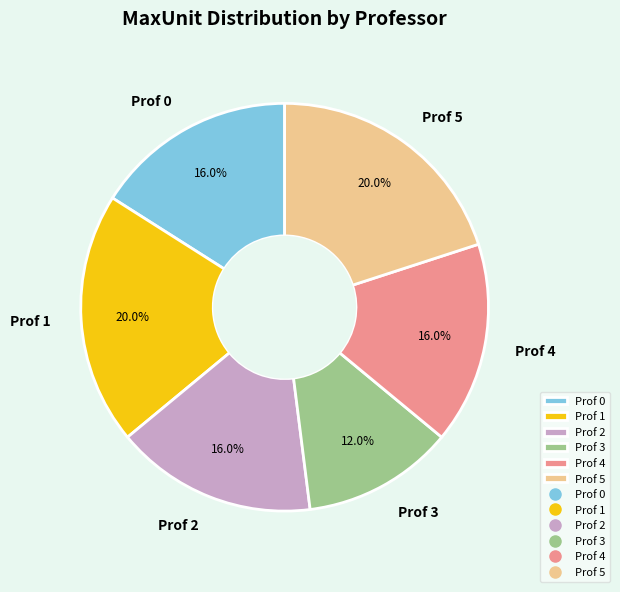

How many segments does this pie chart have?

6